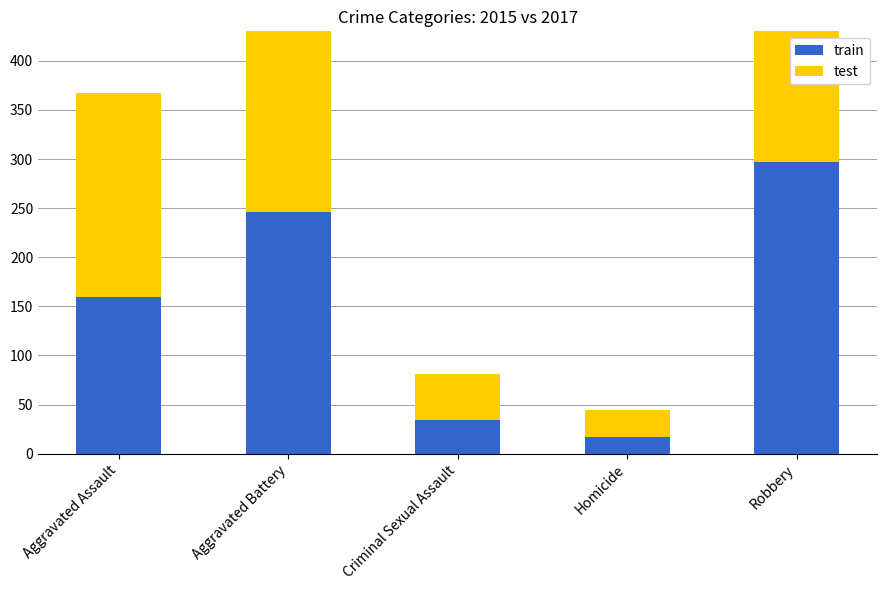

What is the difference between the second highest and minimum values in the test series?

250